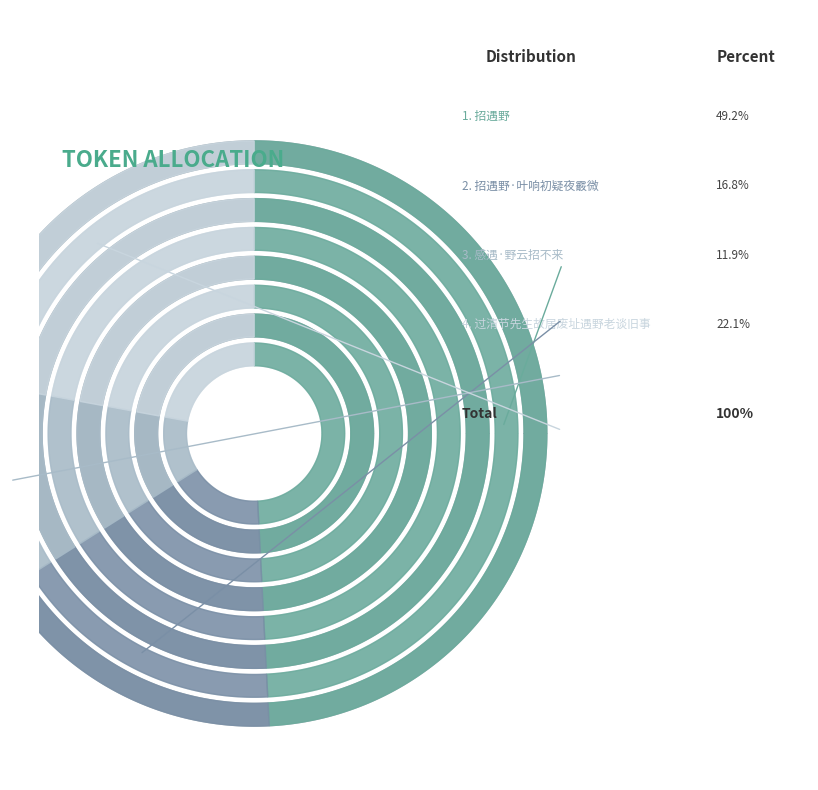

To the nearest percent, what is the difference between the largest and smallest slice percentages?

37%